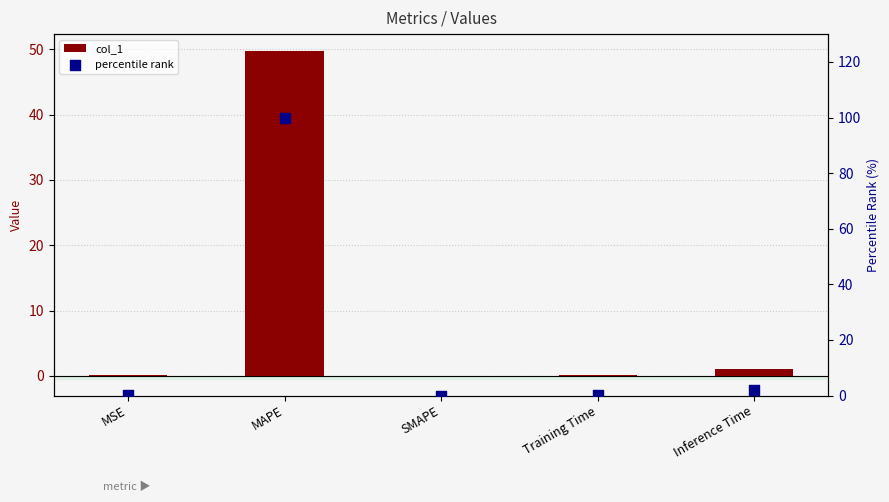

What is the total value across all series at Training Time?

0.2